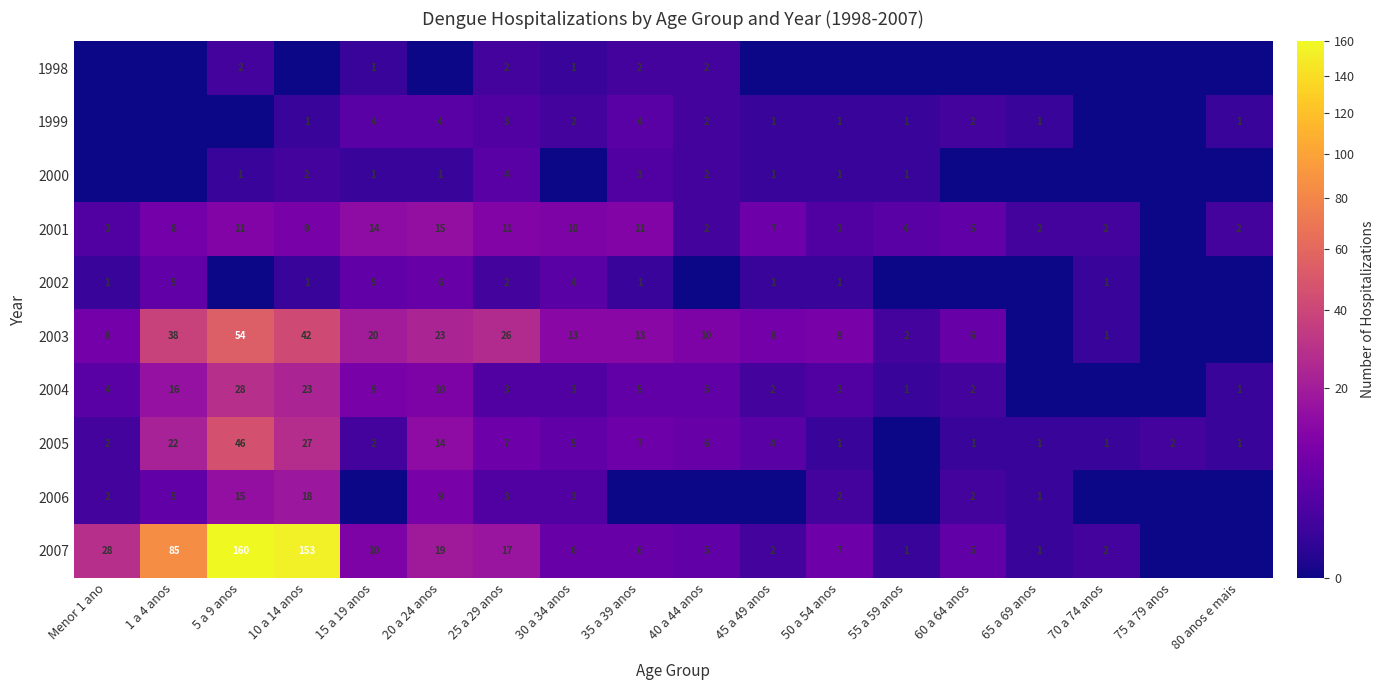

What is the sum of the 2003 values at 40 a 44 anos and Menor 1 ano?

18